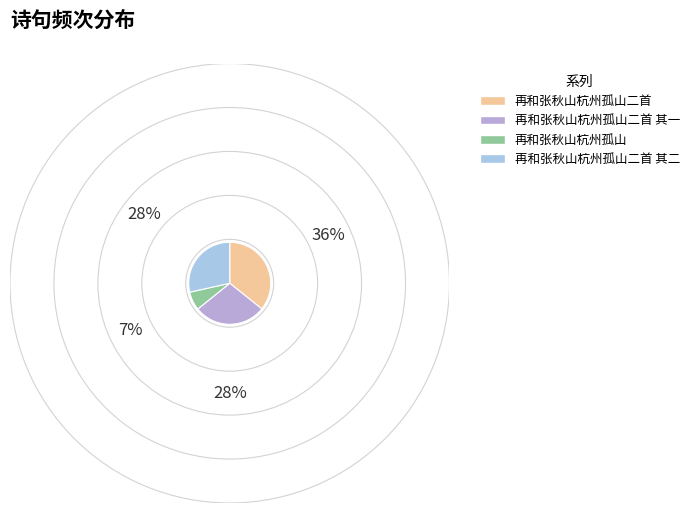

Does any single category account for the majority?

No